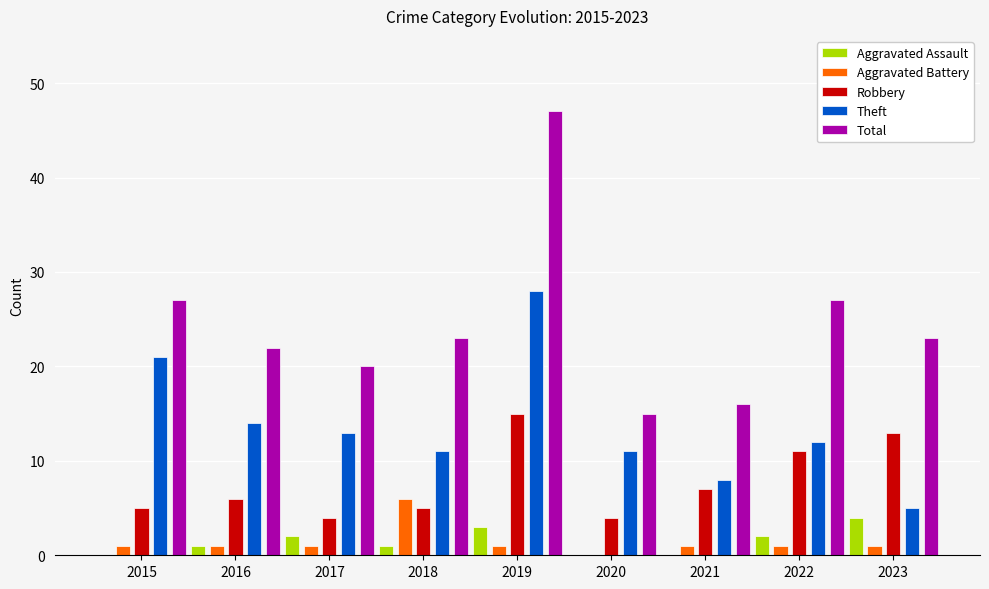

At which category is the sum across all series the highest?

2019